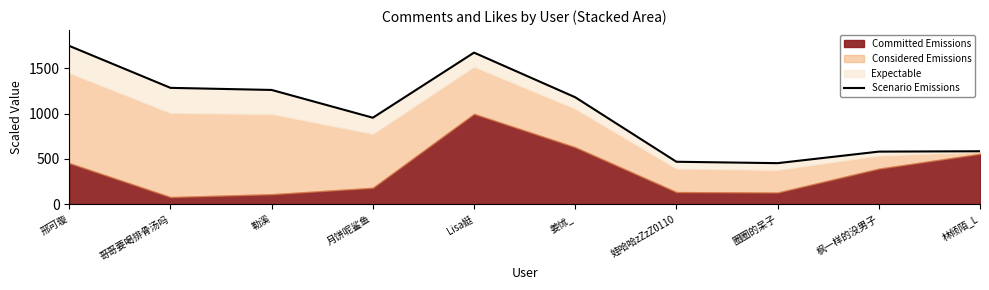

What position from the left is 月饼呢鲨鱼?

4